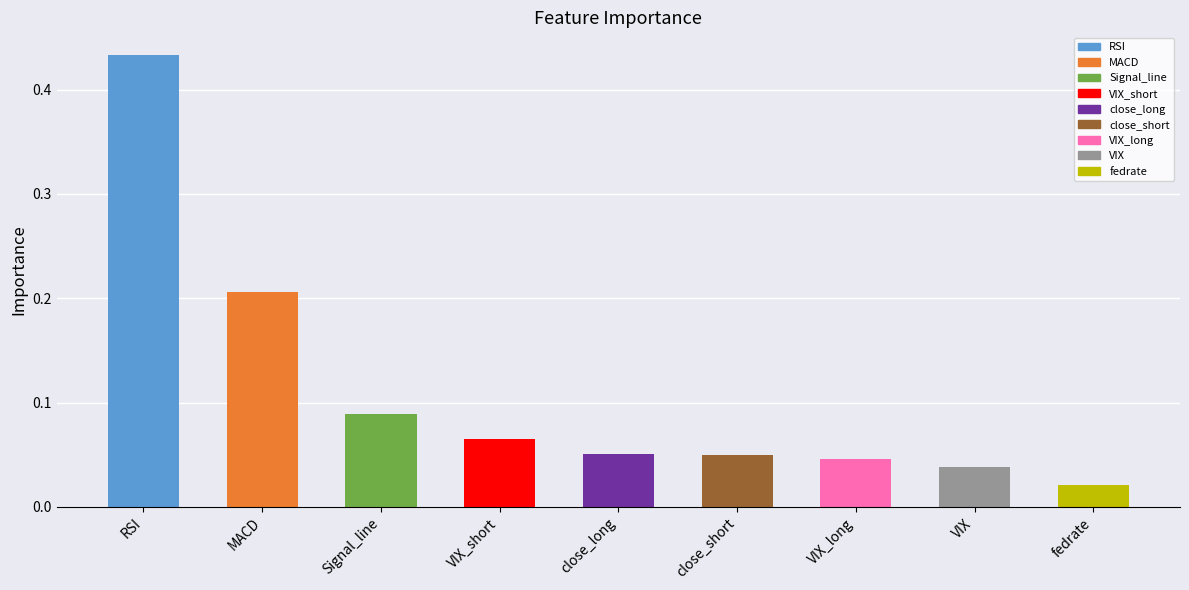

Between VIX_short and VIX, which is larger?

VIX_short